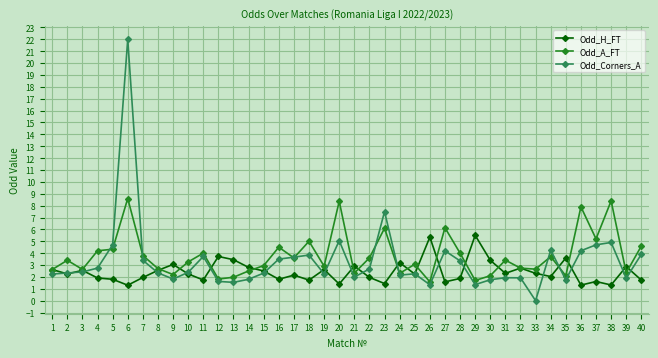

True or false: Odd_Corners_A and Odd_H_FT cross at least once.

True